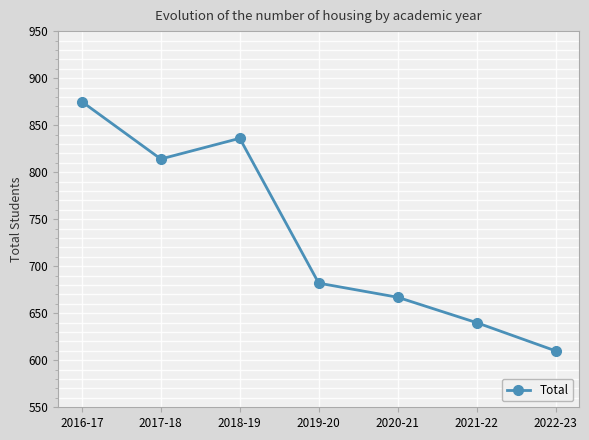

True or false: the data shows 814 at 2017-18.

True